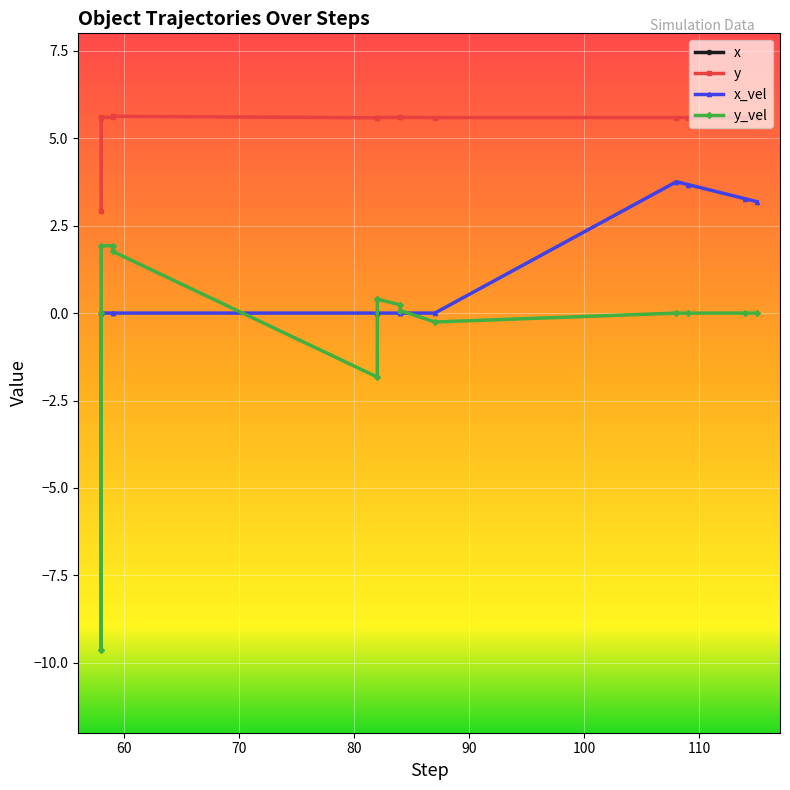

How many lines are shown in the chart?

4